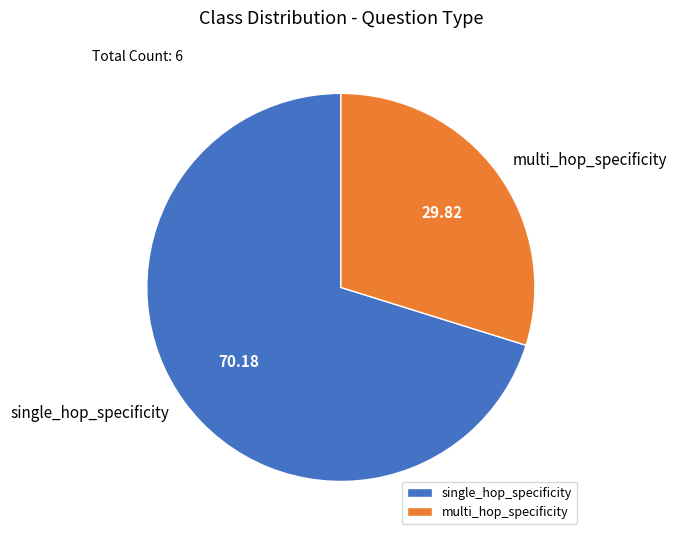

Do single_hop_specificity and multi_hop_specificity together represent more than half of the pie?

Yes